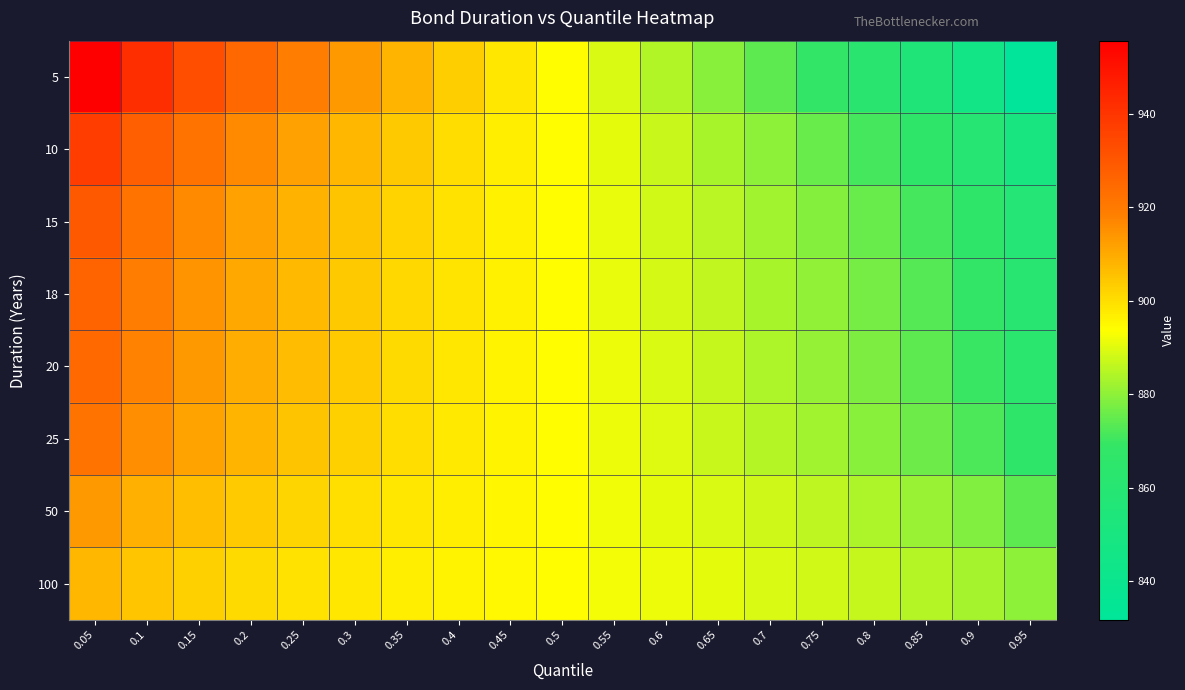

Which series has the widest spread of values?

5